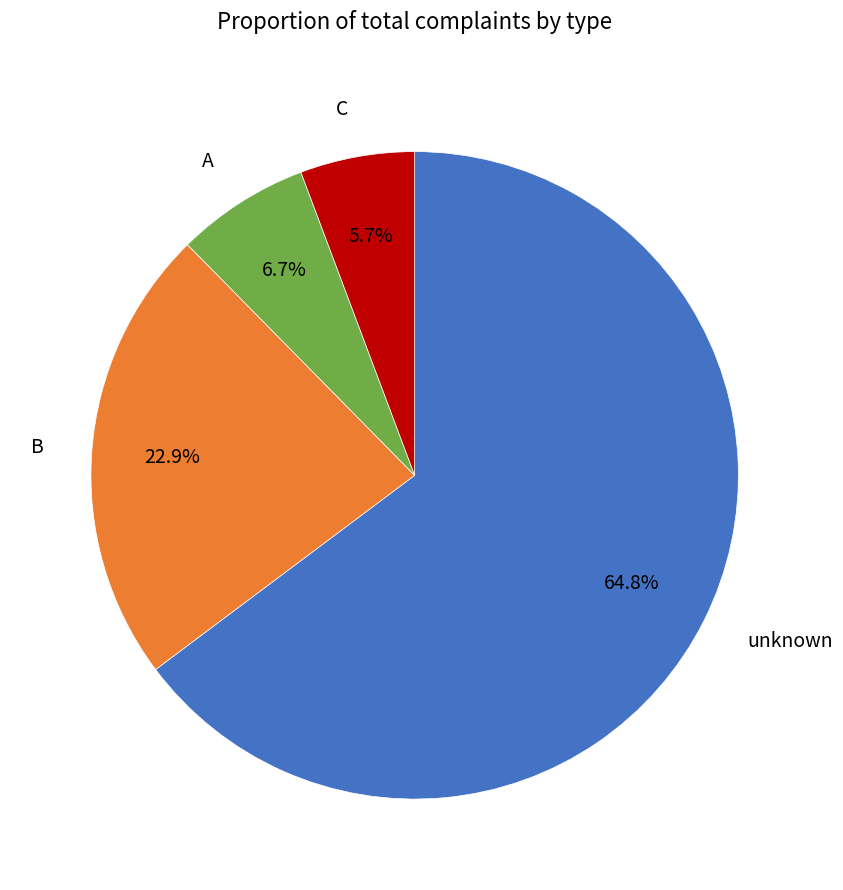

Is it true that C is 1% of the pie?

False